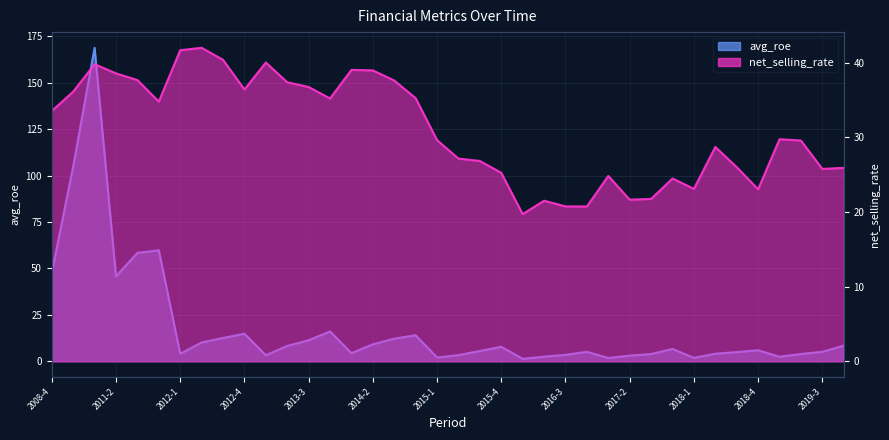

What is the label of the 38th point from the left?

2019-4